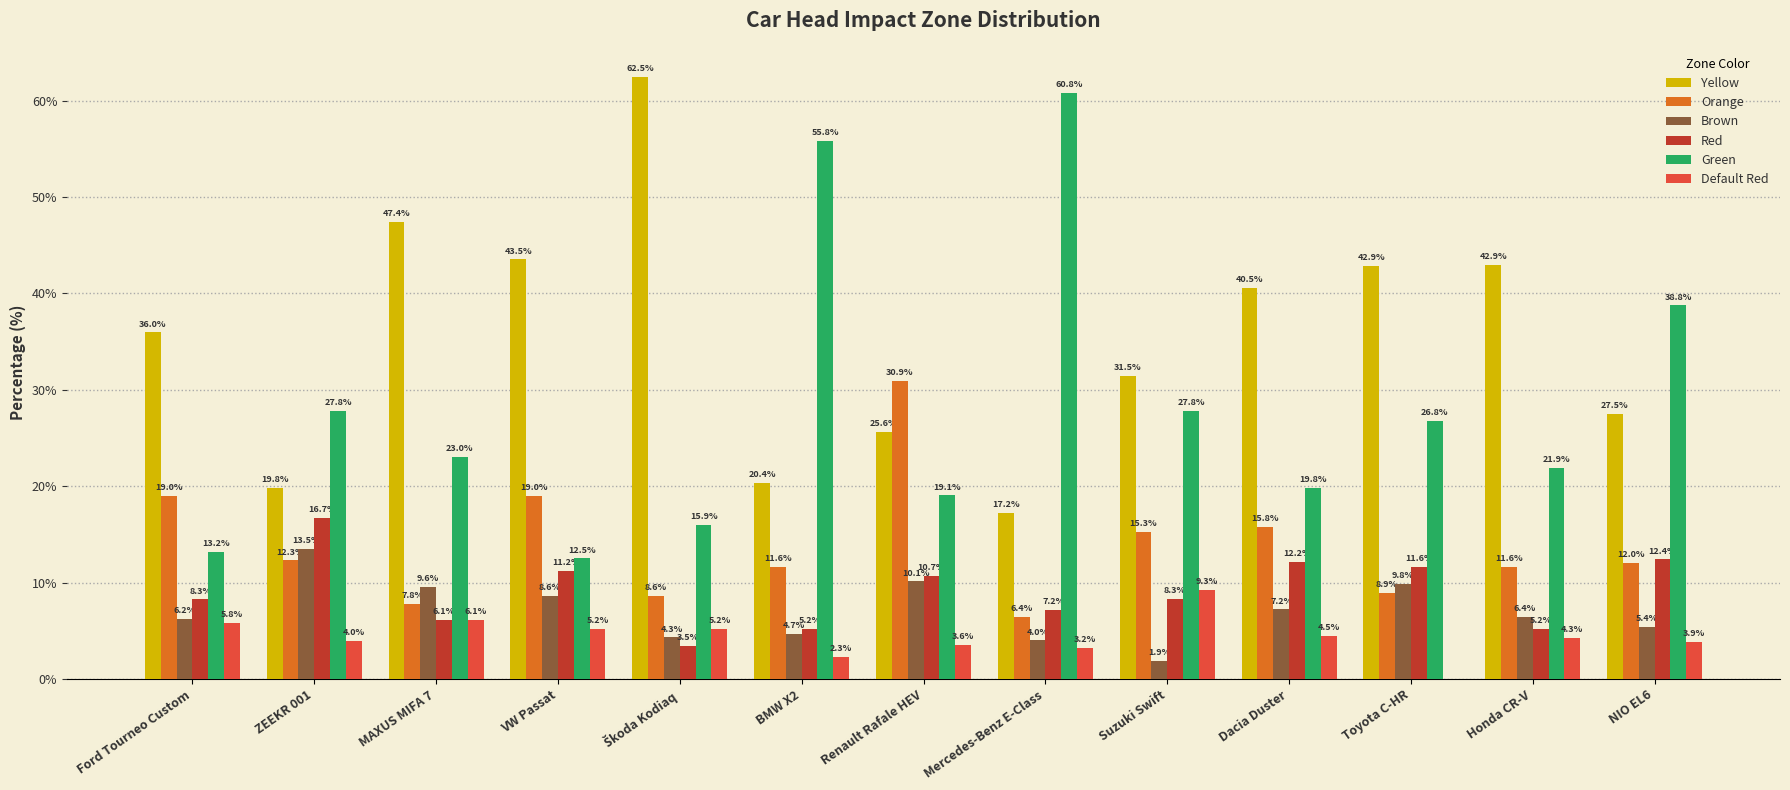

How many series are shown in this chart?

6